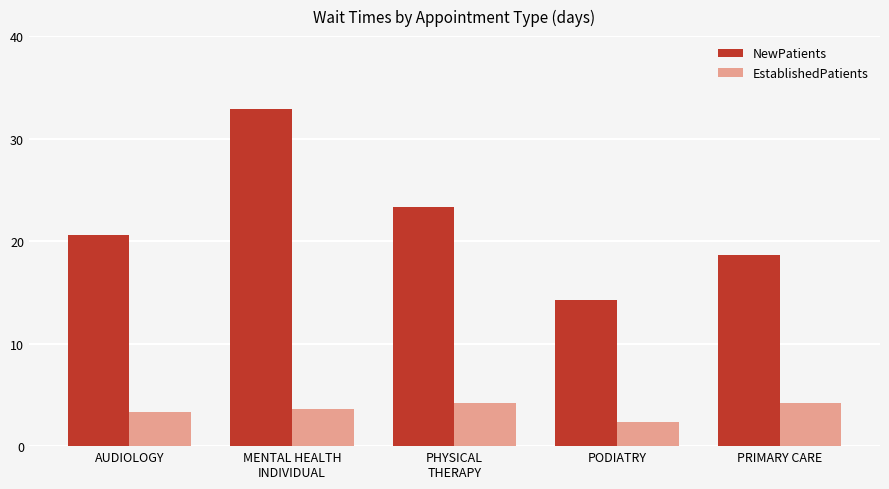

List the series in order of their overall mean, highest first.

NewPatients, EstablishedPatients